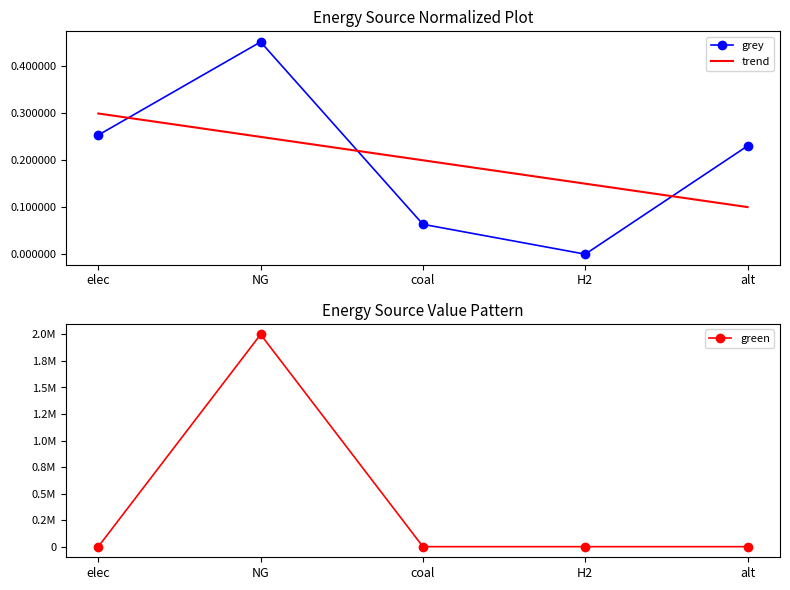

What is the greatest value displayed?

2000000.0